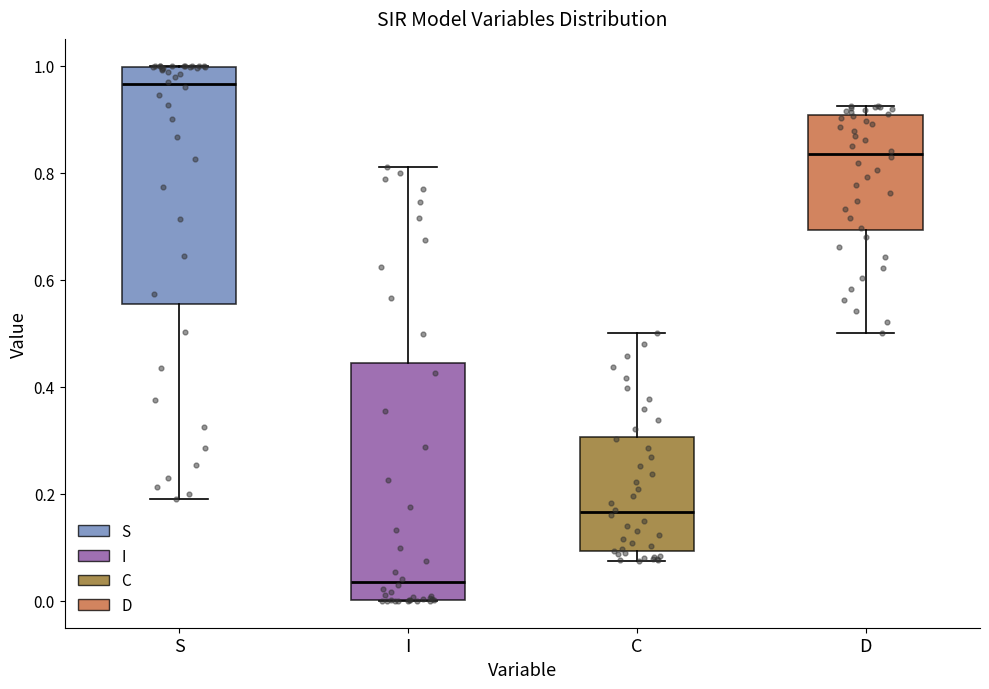

Where is the lower edge of the box for D on the y-axis? The values are not printed on the chart, so give them approximately, as read against the axis.

0.70